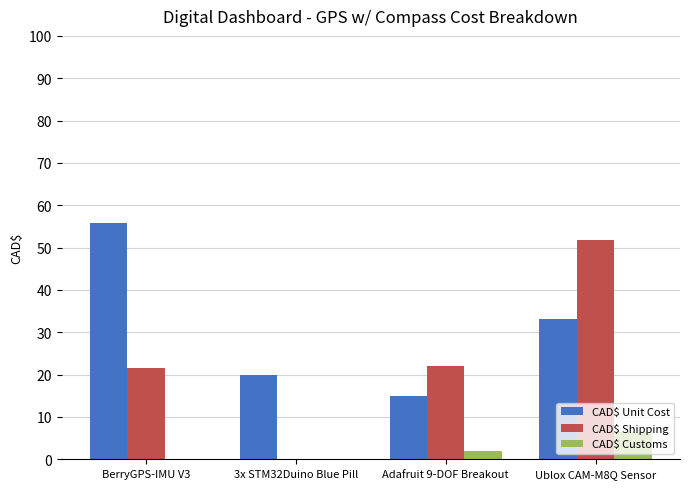

Which category has the highest value in the CAD$ Customs series?

Ublox CAM-M8Q Sensor